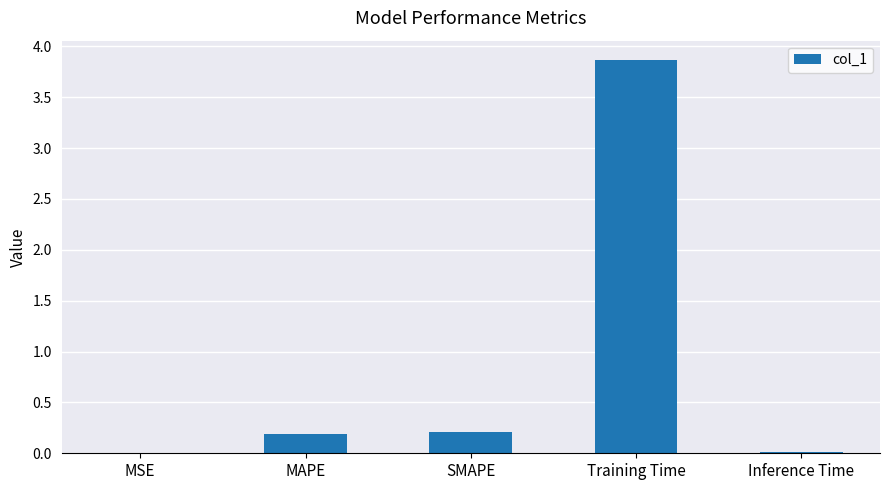

What is the difference between the values at MAPE and Inference Time?

0.2